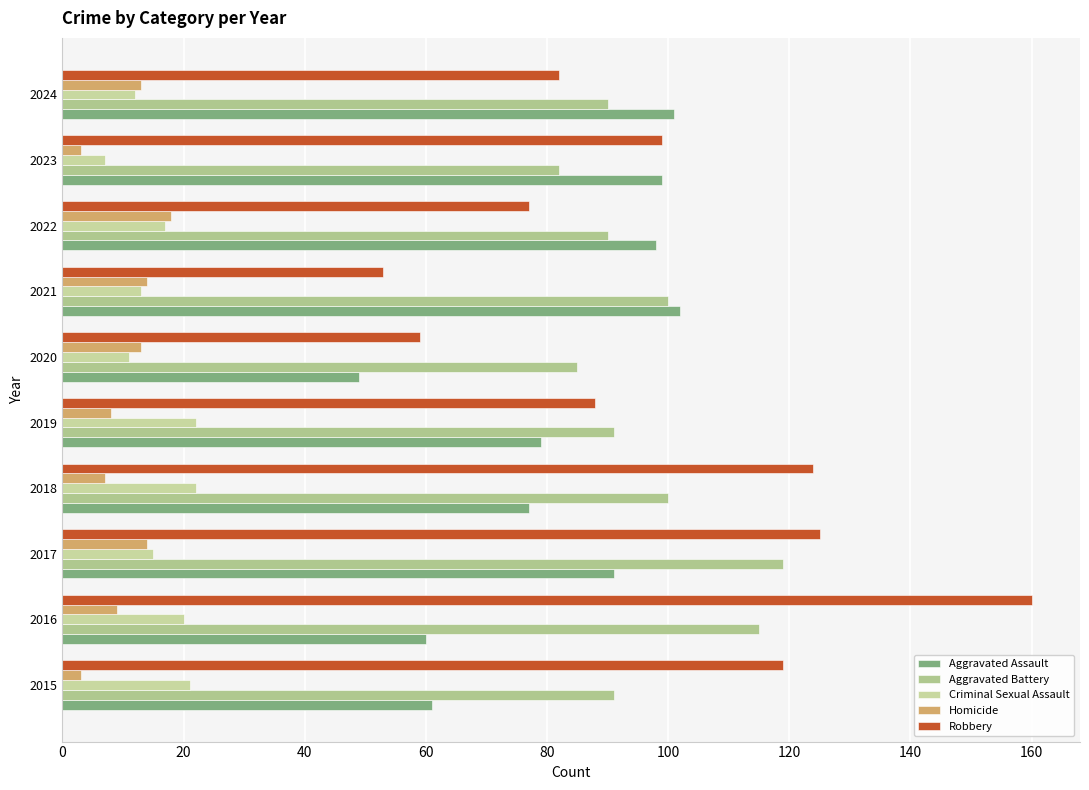

How many distinct data groups are displayed?

5